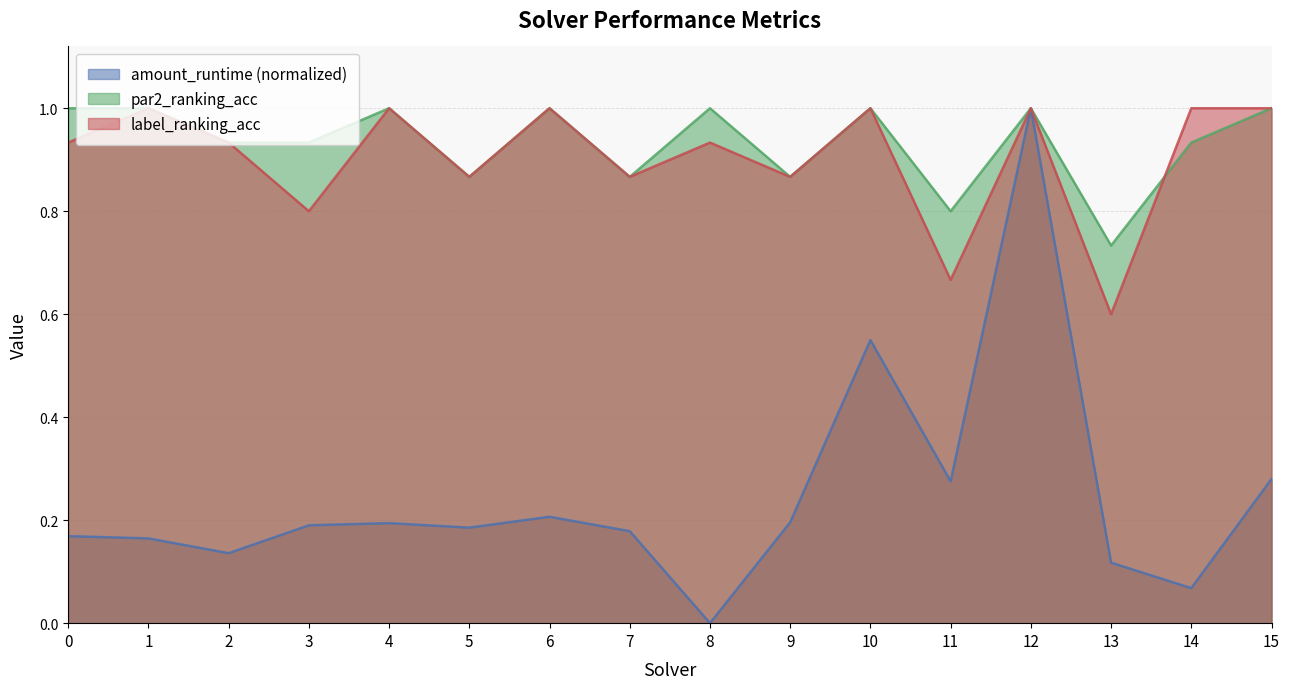

What is the total value across all series at 12?

3.0